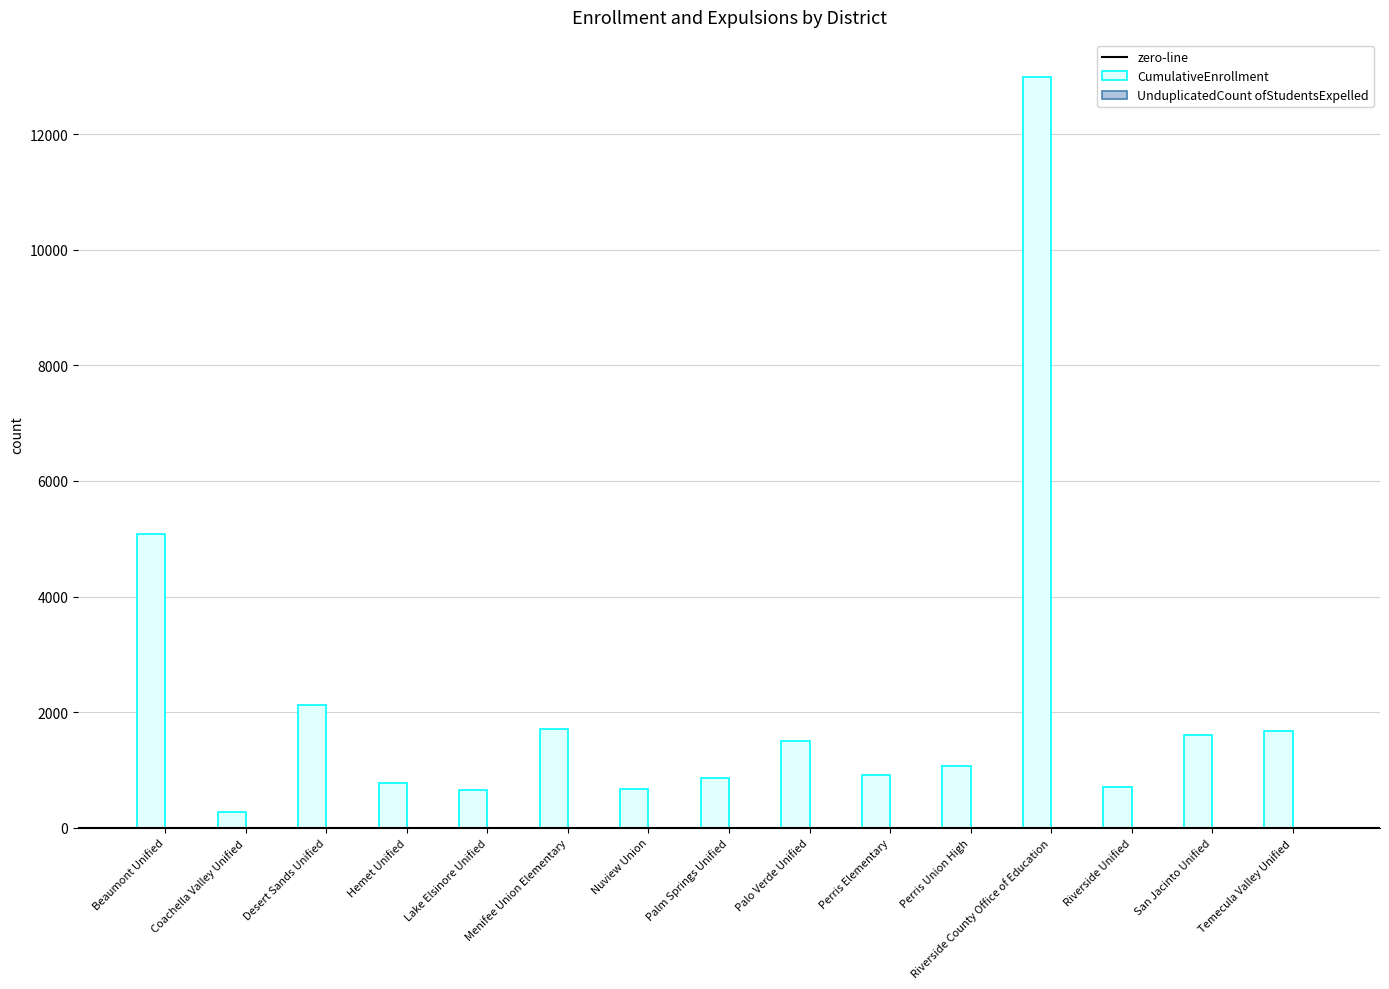

The value of CumulativeEnrollment at Perris Union High is 1068. True or false?

True